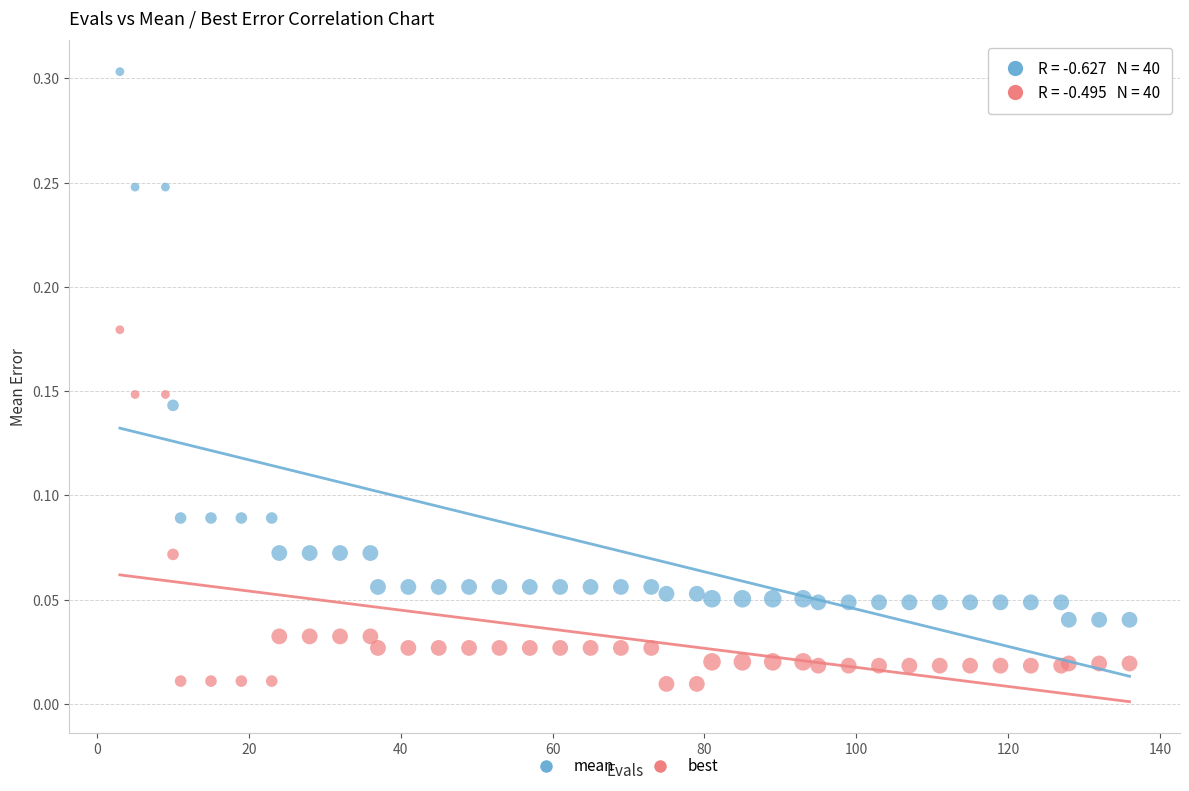

What is the X range (max minus min) for the scatter plot?

133.0